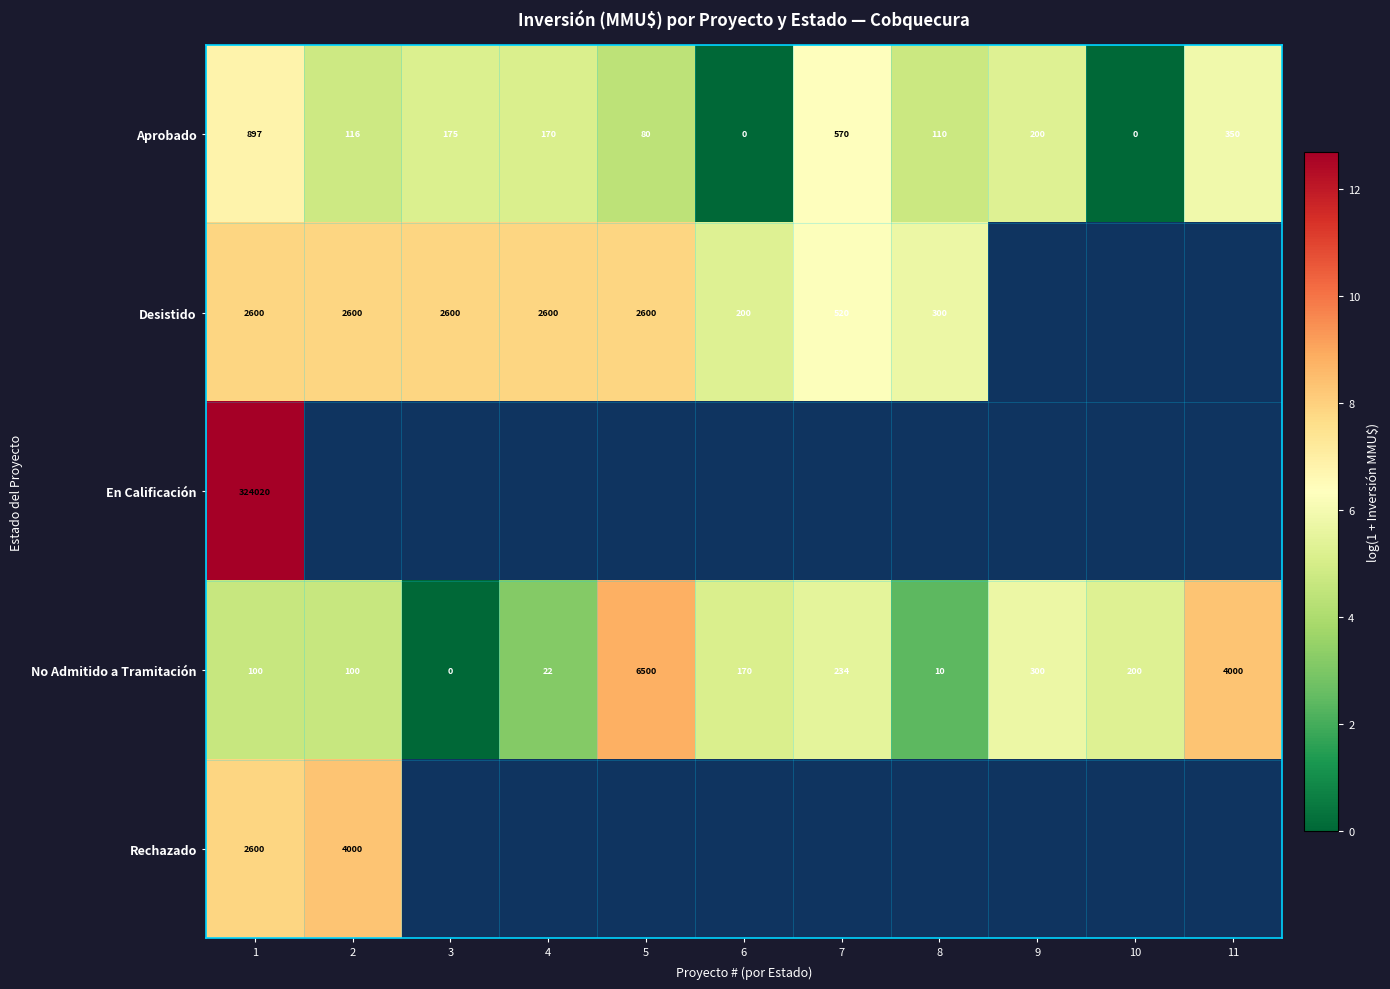

Which series changed the most between 6 and 7?

Aprobado